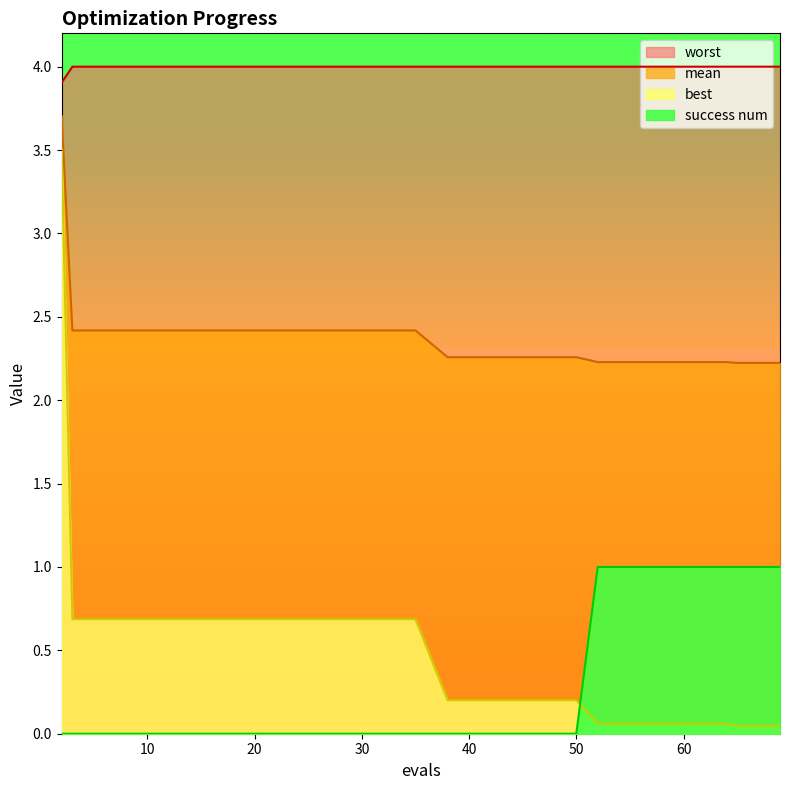

What is the difference between the highest and lowest values at 65?

4.0